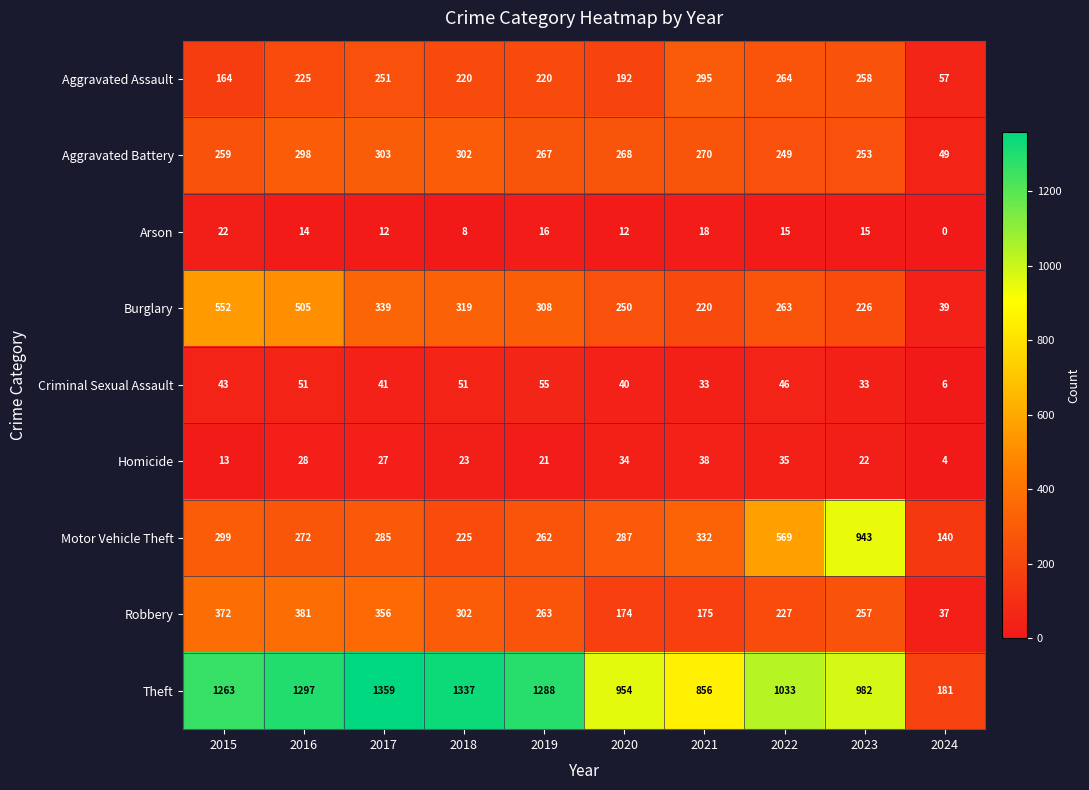

At which category is the sum across all series the highest?

2016